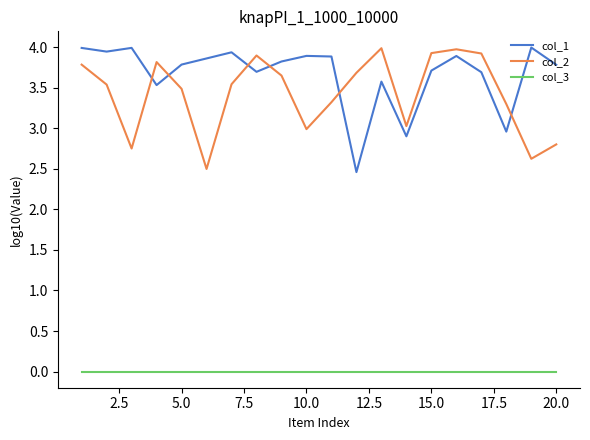

What is the maximum value for col_1?

4.0